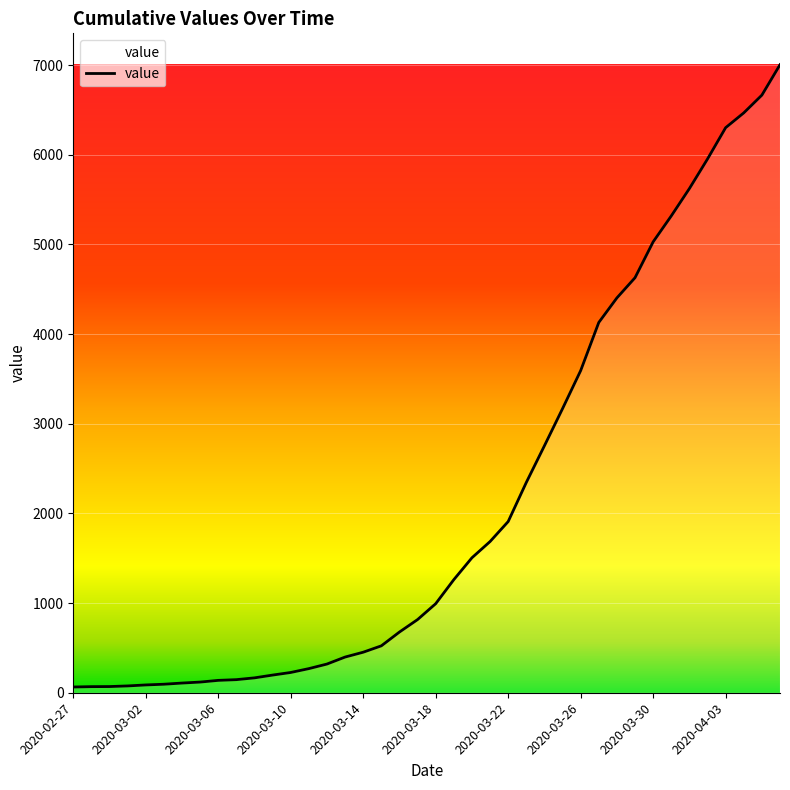

What is the greatest value displayed?

7003